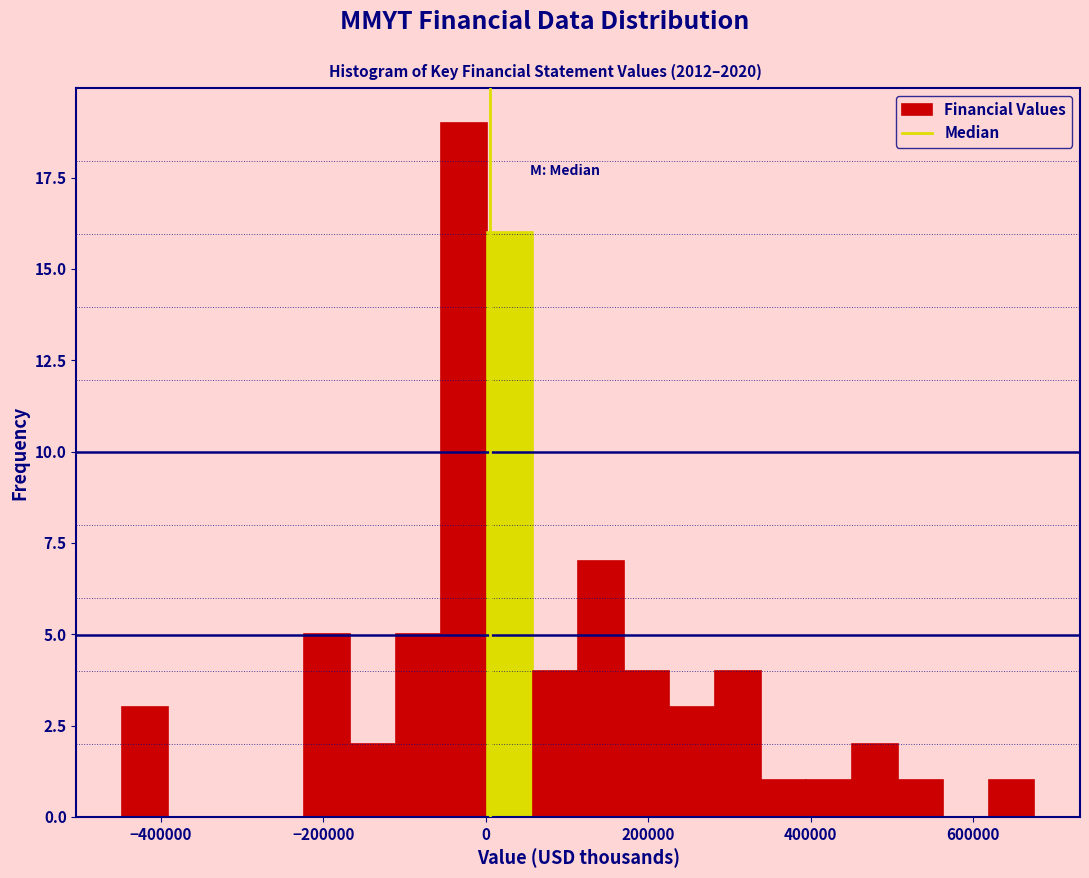

Around what value on the x-axis is the tallest bar? Give the approximate position of its centre, as read against the axis.

-20000